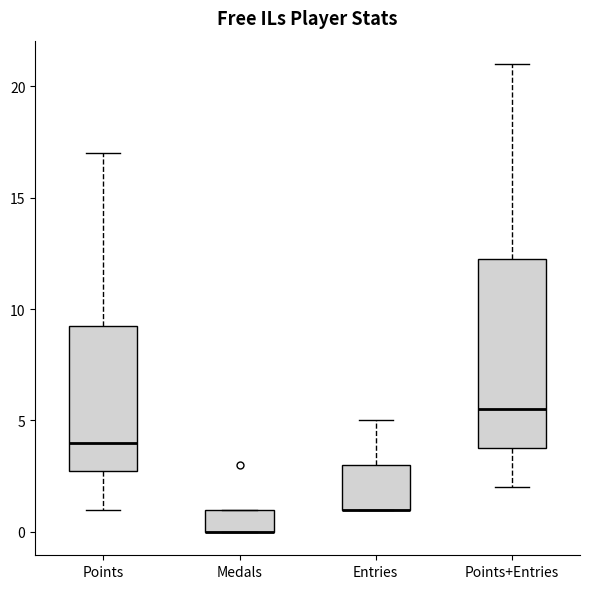

Reading left to right, read every box against the y-axis: the position of its median line, the range the box covers, and the ends of its whiskers. The values are not printed on the chart, so give them approximately, as read against the axis.

Points: median 4.0, box 3.0 to 9.5, whiskers 1.0 to 17.0
Medals: median 0.0 (drawn on the box's lower edge), box 0.0 to 1.0, whiskers 0.0 to 1.0
Entries: median 1.0 (drawn on the box's lower edge), box 1.0 to 3.0, whiskers 1.0 to 5.0
Points+Entries: median 5.5, box 4.0 to 12.5, whiskers 2.0 to 21.0